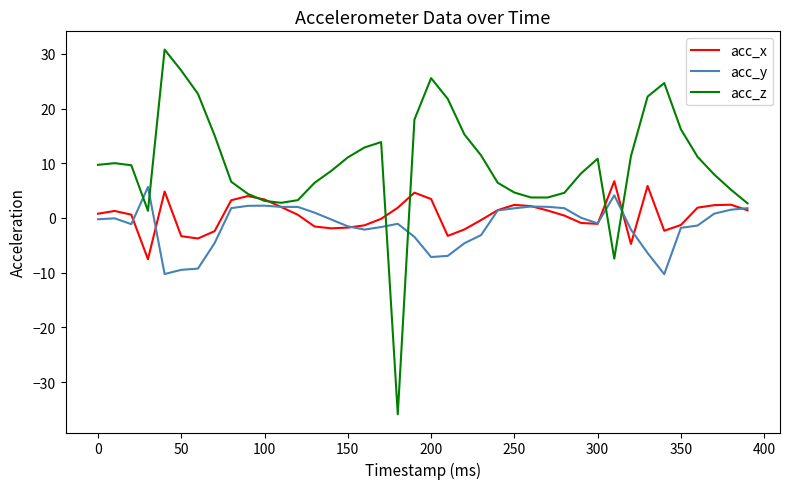

What is the maximum value shown in the chart?

30.8